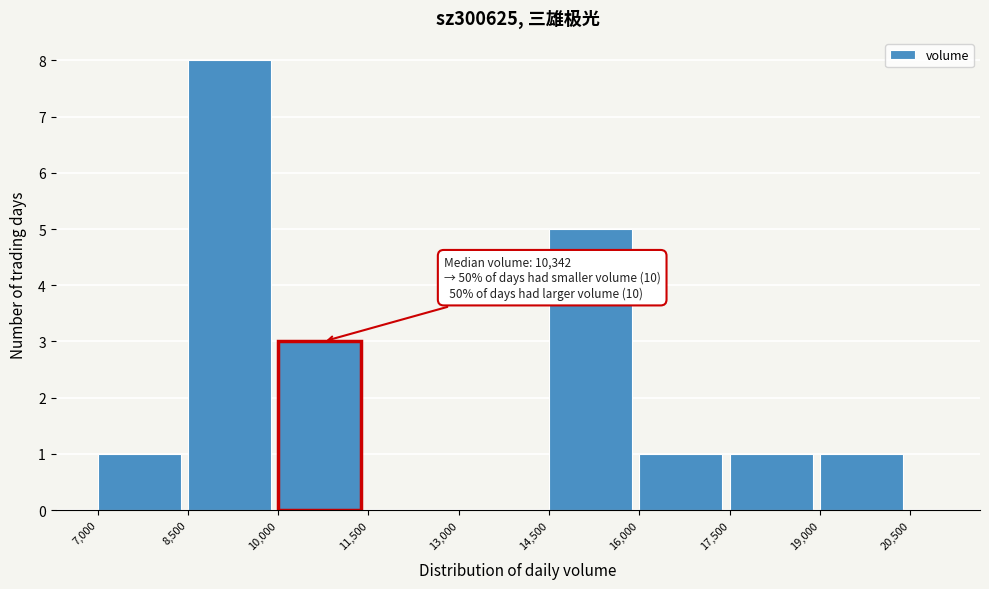

Around what value on the x-axis is the tallest bar? Give the approximate position of its centre, as read against the axis.

9200